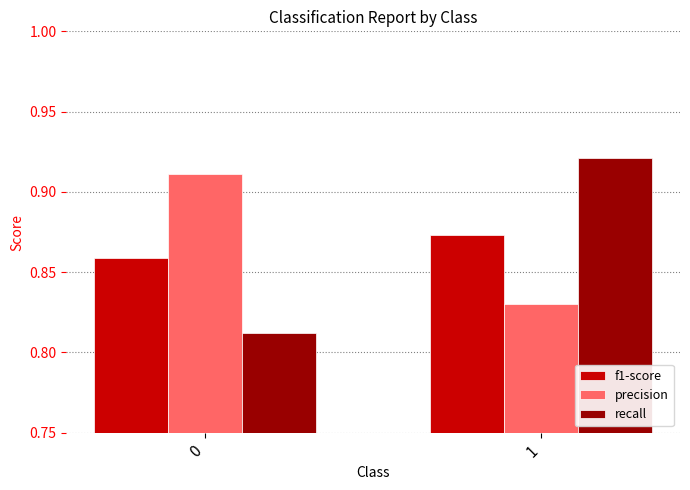

How many bars are there in each group?

3